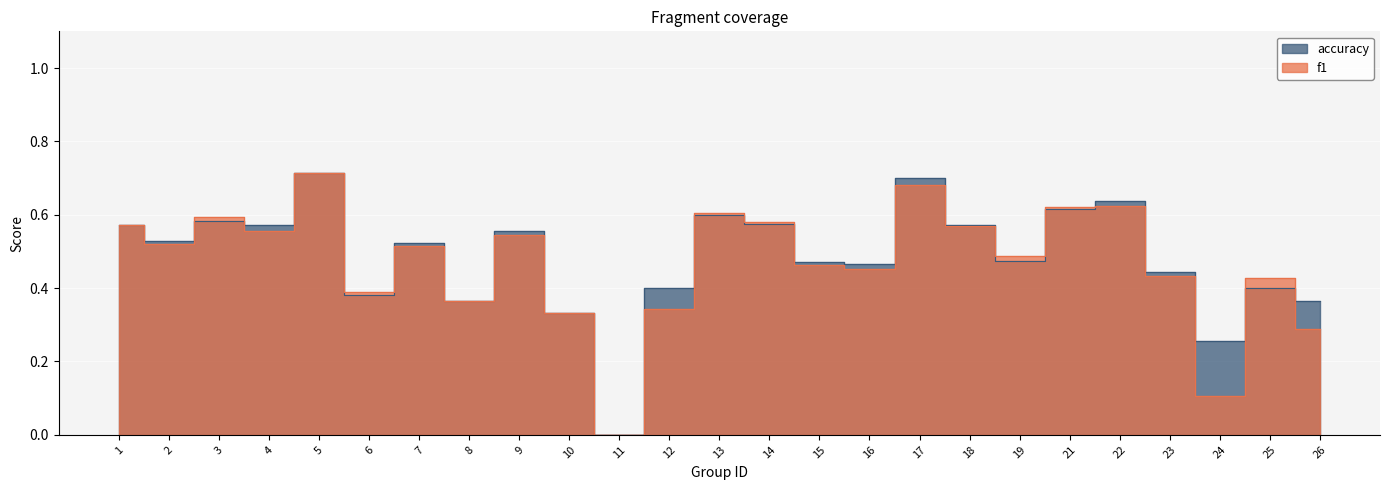

Rank the series by their average value, from highest to lowest.

accuracy, f1